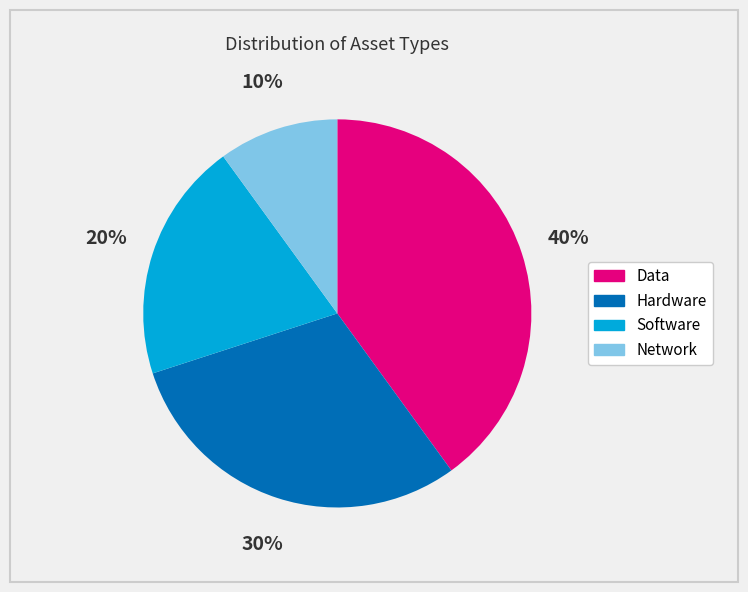

Does Hardware account for over 50% of the chart?

No